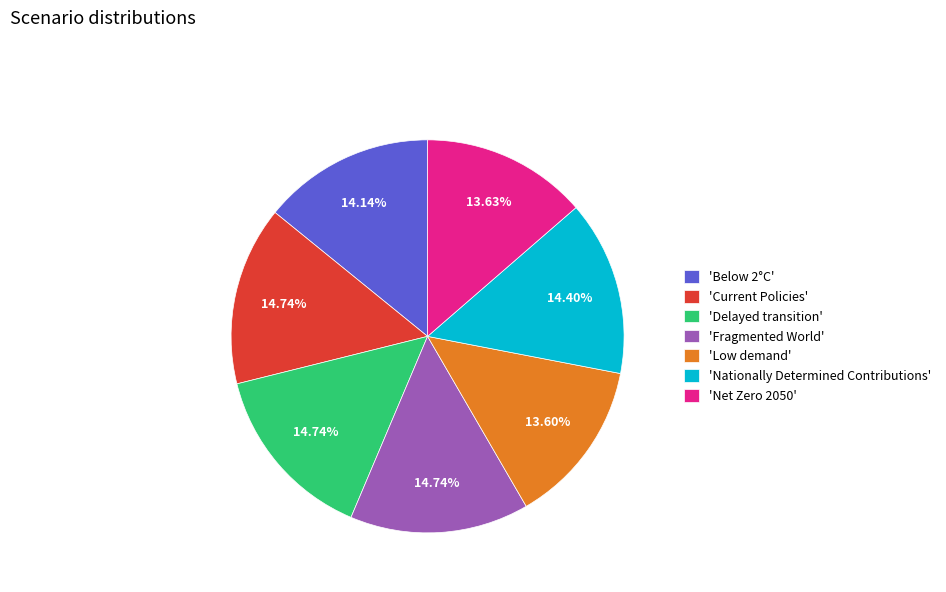

Does any single category account for the majority?

No